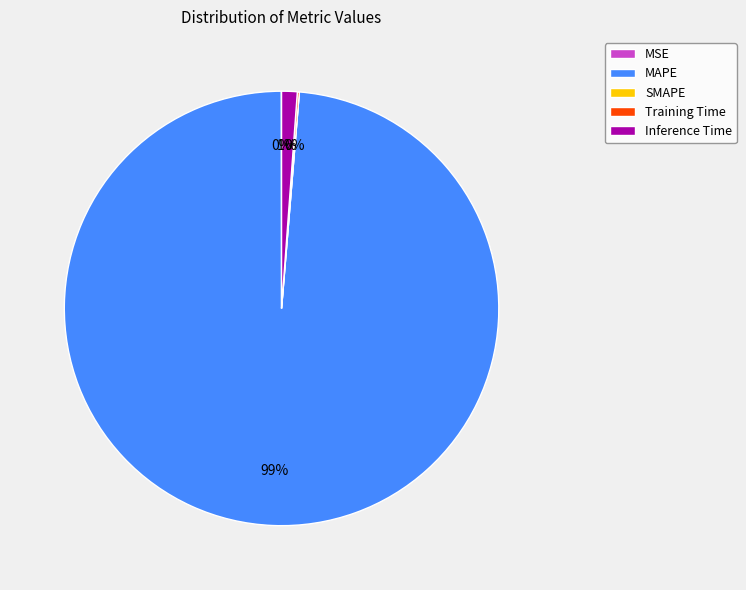

What is the majority slice?

MAPE